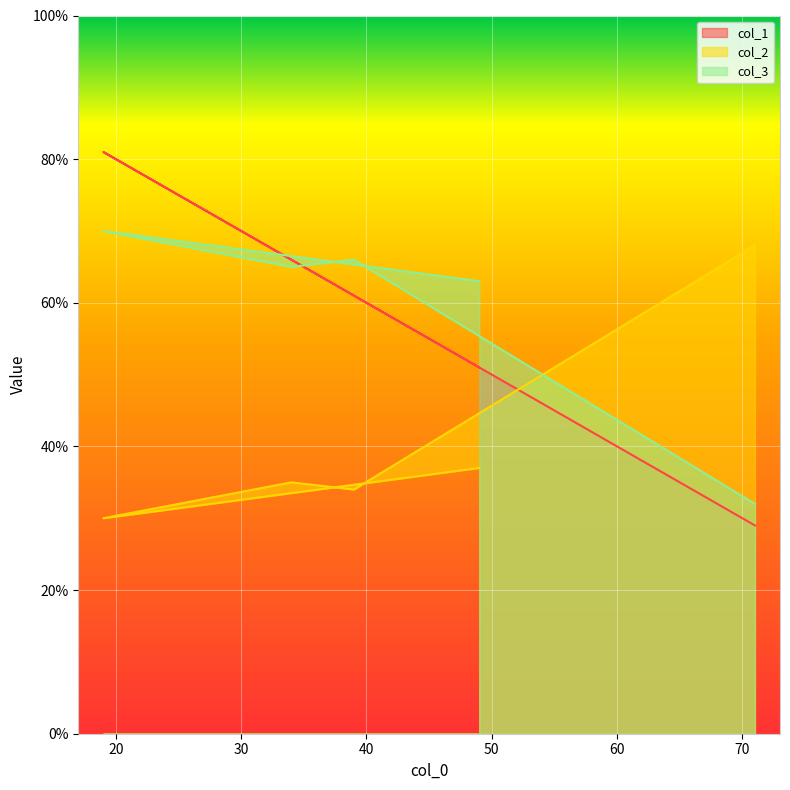

What is the average value of the col_2 series?

41